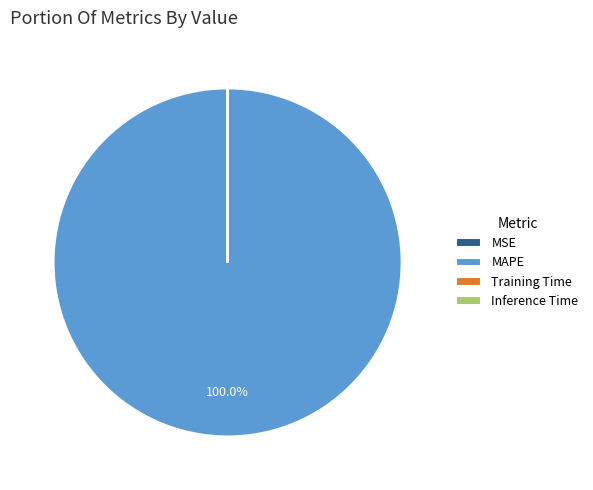

Does MAPE represent more than half of the total?

Yes